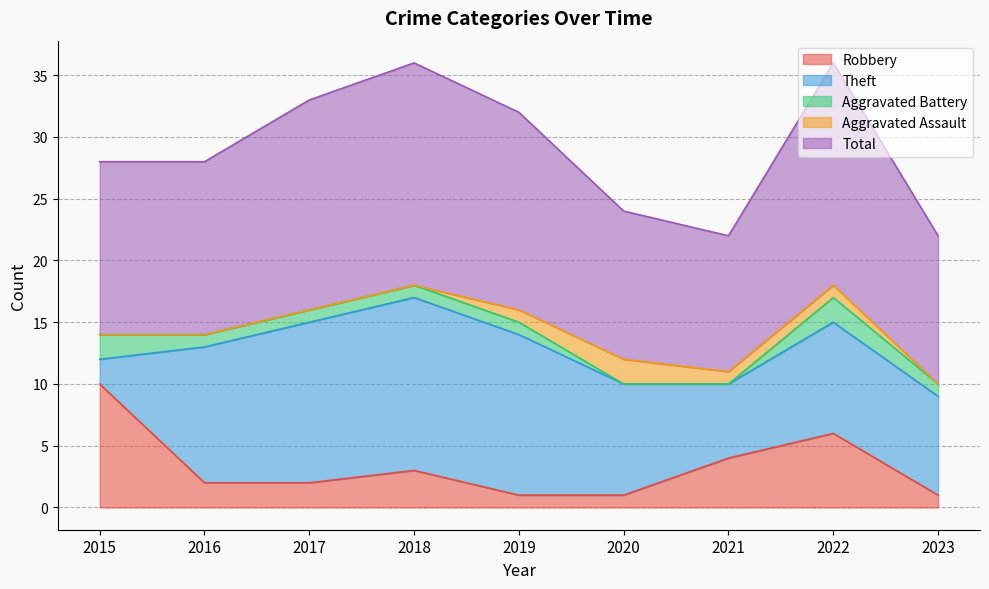

True or false: Total and Aggravated Battery intersect in this chart.

False